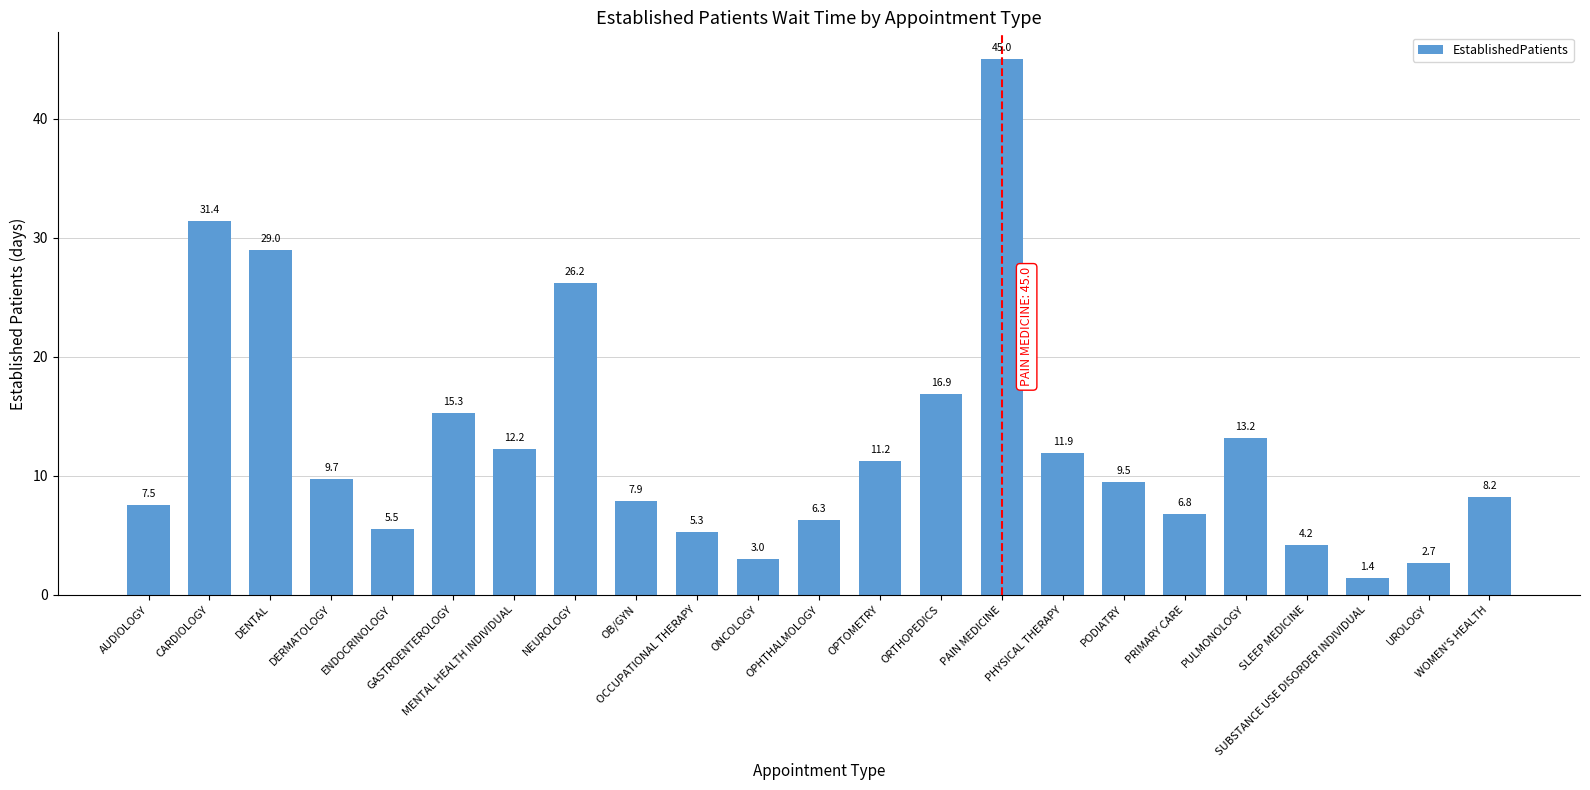

How many data points are less than 9?

11